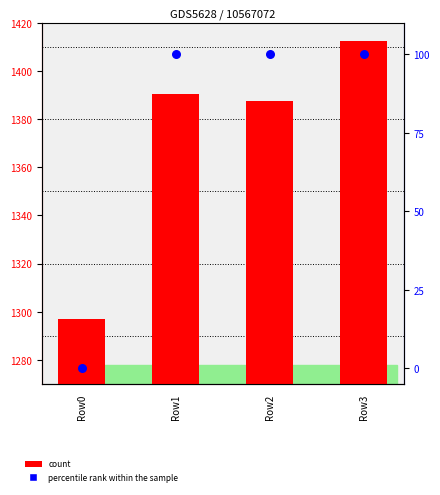

Is the value of percentile rank within the sample at Row1 greater than the value of count at Row1?

No